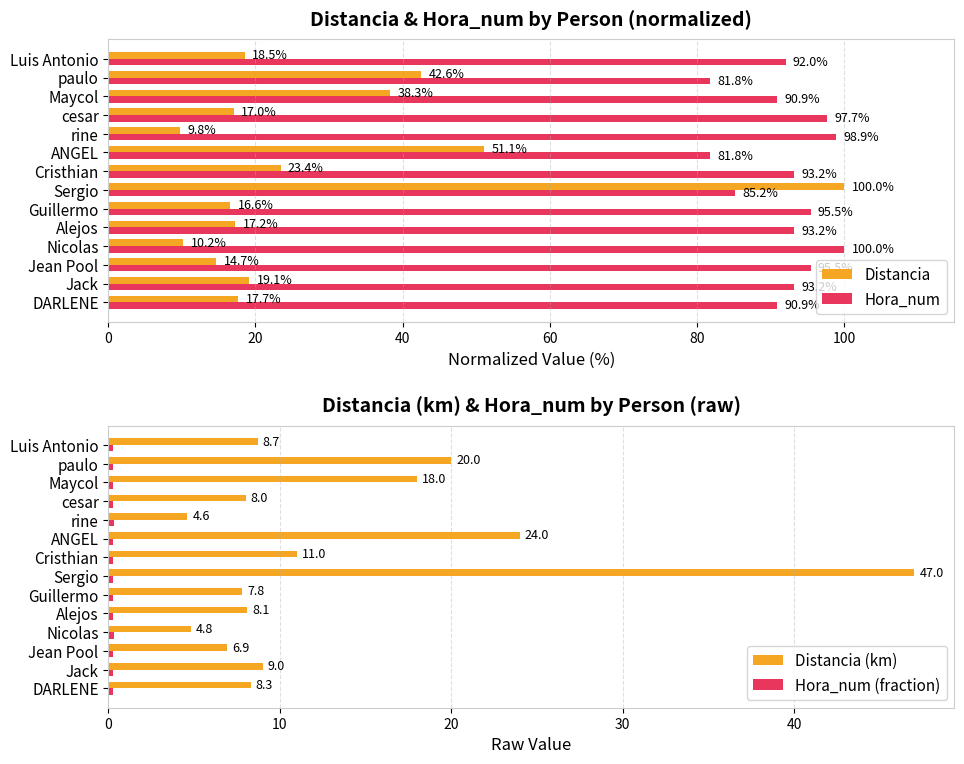

The Hora_num series shows 157.4 at Luis Antonio. True or false?

False